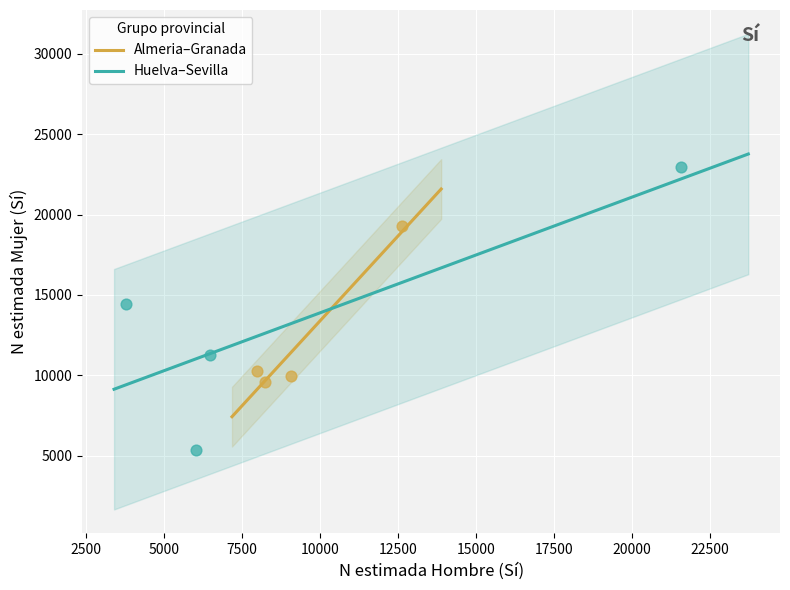

Which series contains the highest Y value?

Huelva–Sevilla